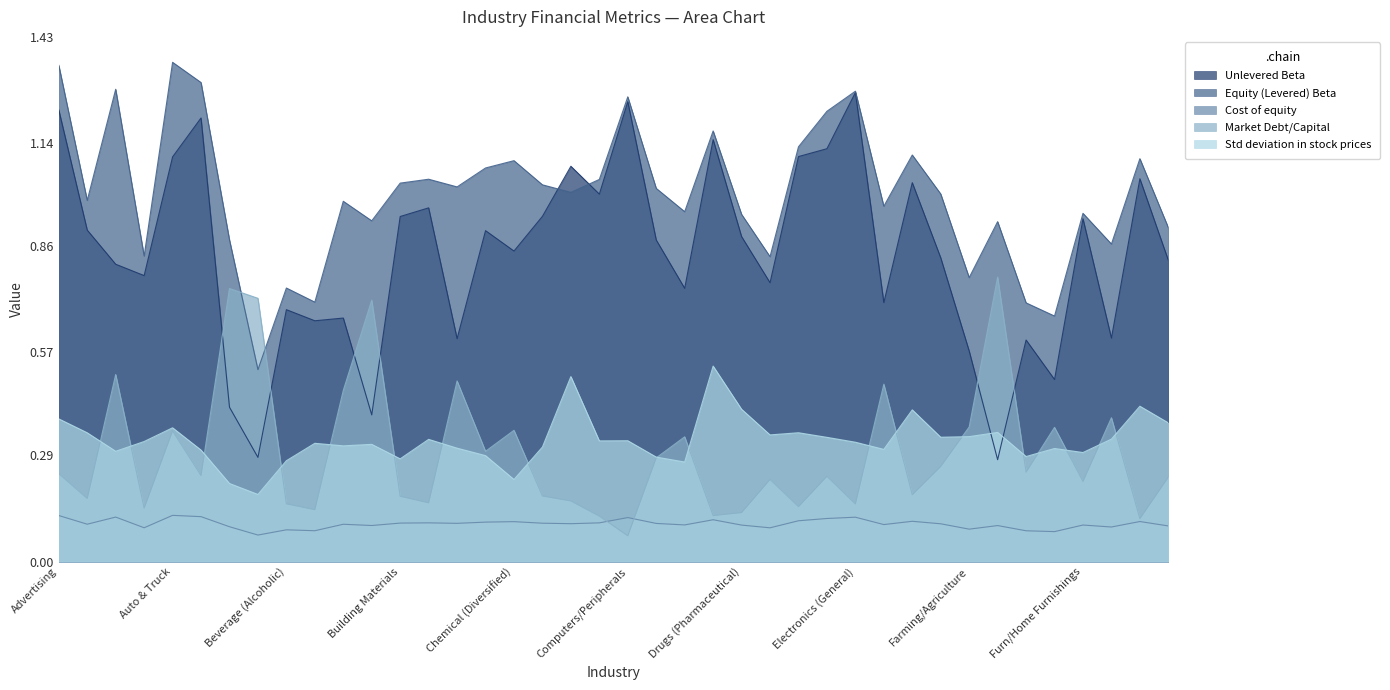

Reading left to right, transcribe all the data shown in this chart.

Unlevered Beta: Advertising=1.2	Aerospace/Defense=0.9	Air Transport=0.8	Apparel=0.8	Auto & Truck=1.1	Auto Parts=1.2	Bank (Money Center)=0.4	Banks (Regional)=0.3	Beverage (Alcoholic)=0.7	Beverage (Soft)=0.7	Broadcasting=0.7	Brokerage & Investment Banking=0.4	Building Materials=0.9	Business & Consumer Services=1.0	Cable TV=0.6	Chemical (Basic)=0.9	Chemical (Diversified)=0.8	Chemical (Specialty)=0.9	Coal & Related Energy=1.1	Computer Services=1.0	Computers/Peripherals=1.3	Construction Supplies=0.9	Diversified=0.7	Drugs (Biotechnology)=1.1	Drugs (Pharmaceutical)=0.9	Education=0.8	Electrical Equipment=1.1	Electronics (Consumer & Office)=1.1	Electronics (General)=1.3	Engineering/Construction=0.7	Entertainment=1.0	Environmental & Waste Services=0.8	Farming/Agriculture=0.6	Financial Svcs. (Non-bank & Insurance)=0.3	Food Processing=0.6	Food Wholesalers=0.5	Furn/Home Furnishings=0.9	Green & Renewable Energy=0.6	Healthcare Products=1.0	Healthcare Support Services=0.8
Equity (Levered) Beta: Advertising=1.4	Aerospace/Defense=1.0	Air Transport=1.3	Apparel=0.8	Auto & Truck=1.4	Auto Parts=1.3	Bank (Money Center)=0.9	Banks (Regional)=0.5	Beverage (Alcoholic)=0.7	Beverage (Soft)=0.7	Broadcasting=1.0	Brokerage & Investment Banking=0.9	Building Materials=1.0	Business & Consumer Services=1.0	Cable TV=1.0	Chemical (Basic)=1.1	Chemical (Diversified)=1.1	Chemical (Specialty)=1.0	Coal & Related Energy=1.0	Computer Services=1.0	Computers/Peripherals=1.3	Construction Supplies=1.0	Diversified=1.0	Drugs (Biotechnology)=1.2	Drugs (Pharmaceutical)=0.9	Education=0.8	Electrical Equipment=1.1	Electronics (Consumer & Office)=1.2	Electronics (General)=1.3	Engineering/Construction=1.0	Entertainment=1.1	Environmental & Waste Services=1.0	Farming/Agriculture=0.8	Financial Svcs. (Non-bank & Insurance)=0.9	Food Processing=0.7	Food Wholesalers=0.7	Furn/Home Furnishings=0.9	Green & Renewable Energy=0.9	Healthcare Products=1.1	Healthcare Support Services=0.9
Cost of equity: Advertising=0.1	Aerospace/Defense=0.1	Air Transport=0.1	Apparel=0.1	Auto & Truck=0.1	Auto Parts=0.1	Bank (Money Center)=0.1	Banks (Regional)=0.1	Beverage (Alcoholic)=0.1	Beverage (Soft)=0.1	Broadcasting=0.1	Brokerage & Investment Banking=0.1	Building Materials=0.1	Business & Consumer Services=0.1	Cable TV=0.1	Chemical (Basic)=0.1	Chemical (Diversified)=0.1	Chemical (Specialty)=0.1	Coal & Related Energy=0.1	Computer Services=0.1	Computers/Peripherals=0.1	Construction Supplies=0.1	Diversified=0.1	Drugs (Biotechnology)=0.1	Drugs (Pharmaceutical)=0.1	Education=0.1	Electrical Equipment=0.1	Electronics (Consumer & Office)=0.1	Electronics (General)=0.1	Engineering/Construction=0.1	Entertainment=0.1	Environmental & Waste Services=0.1	Farming/Agriculture=0.1	Financial Svcs. (Non-bank & Insurance)=0.1	Food Processing=0.1	Food Wholesalers=0.1	Furn/Home Furnishings=0.1	Green & Renewable Energy=0.1	Healthcare Products=0.1	Healthcare Support Services=0.1
Market Debt/Capital: Advertising=0.2	Aerospace/Defense=0.2	Air Transport=0.5	Apparel=0.1	Auto & Truck=0.4	Auto Parts=0.2	Bank (Money Center)=0.7	Banks (Regional)=0.7	Beverage (Alcoholic)=0.2	Beverage (Soft)=0.1	Broadcasting=0.5	Brokerage & Investment Banking=0.7	Building Materials=0.2	Business & Consumer Services=0.2	Cable TV=0.5	Chemical (Basic)=0.3	Chemical (Diversified)=0.4	Chemical (Specialty)=0.2	Coal & Related Energy=0.2	Computer Services=0.1	Computers/Peripherals=0.1	Construction Supplies=0.3	Diversified=0.3	Drugs (Biotechnology)=0.1	Drugs (Pharmaceutical)=0.1	Education=0.2	Electrical Equipment=0.1	Electronics (Consumer & Office)=0.2	Electronics (General)=0.2	Engineering/Construction=0.5	Entertainment=0.2	Environmental & Waste Services=0.3	Farming/Agriculture=0.4	Financial Svcs. (Non-bank & Insurance)=0.8	Food Processing=0.2	Food Wholesalers=0.4	Furn/Home Furnishings=0.2	Green & Renewable Energy=0.4	Healthcare Products=0.1	Healthcare Support Services=0.2
Std deviation in stock prices: Advertising=0.4	Aerospace/Defense=0.4	Air Transport=0.3	Apparel=0.3	Auto & Truck=0.4	Auto Parts=0.3	Bank (Money Center)=0.2	Banks (Regional)=0.2	Beverage (Alcoholic)=0.3	Beverage (Soft)=0.3	Broadcasting=0.3	Brokerage & Investment Banking=0.3	Building Materials=0.3	Business & Consumer Services=0.3	Cable TV=0.3	Chemical (Basic)=0.3	Chemical (Diversified)=0.2	Chemical (Specialty)=0.3	Coal & Related Energy=0.5	Computer Services=0.3	Computers/Peripherals=0.3	Construction Supplies=0.3	Diversified=0.3	Drugs (Biotechnology)=0.5	Drugs (Pharmaceutical)=0.4	Education=0.3	Electrical Equipment=0.4	Electronics (Consumer & Office)=0.3	Electronics (General)=0.3	Engineering/Construction=0.3	Entertainment=0.4	Environmental & Waste Services=0.3	Farming/Agriculture=0.3	Financial Svcs. (Non-bank & Insurance)=0.4	Food Processing=0.3	Food Wholesalers=0.3	Furn/Home Furnishings=0.3	Green & Renewable Energy=0.3	Healthcare Products=0.4	Healthcare Support Services=0.4